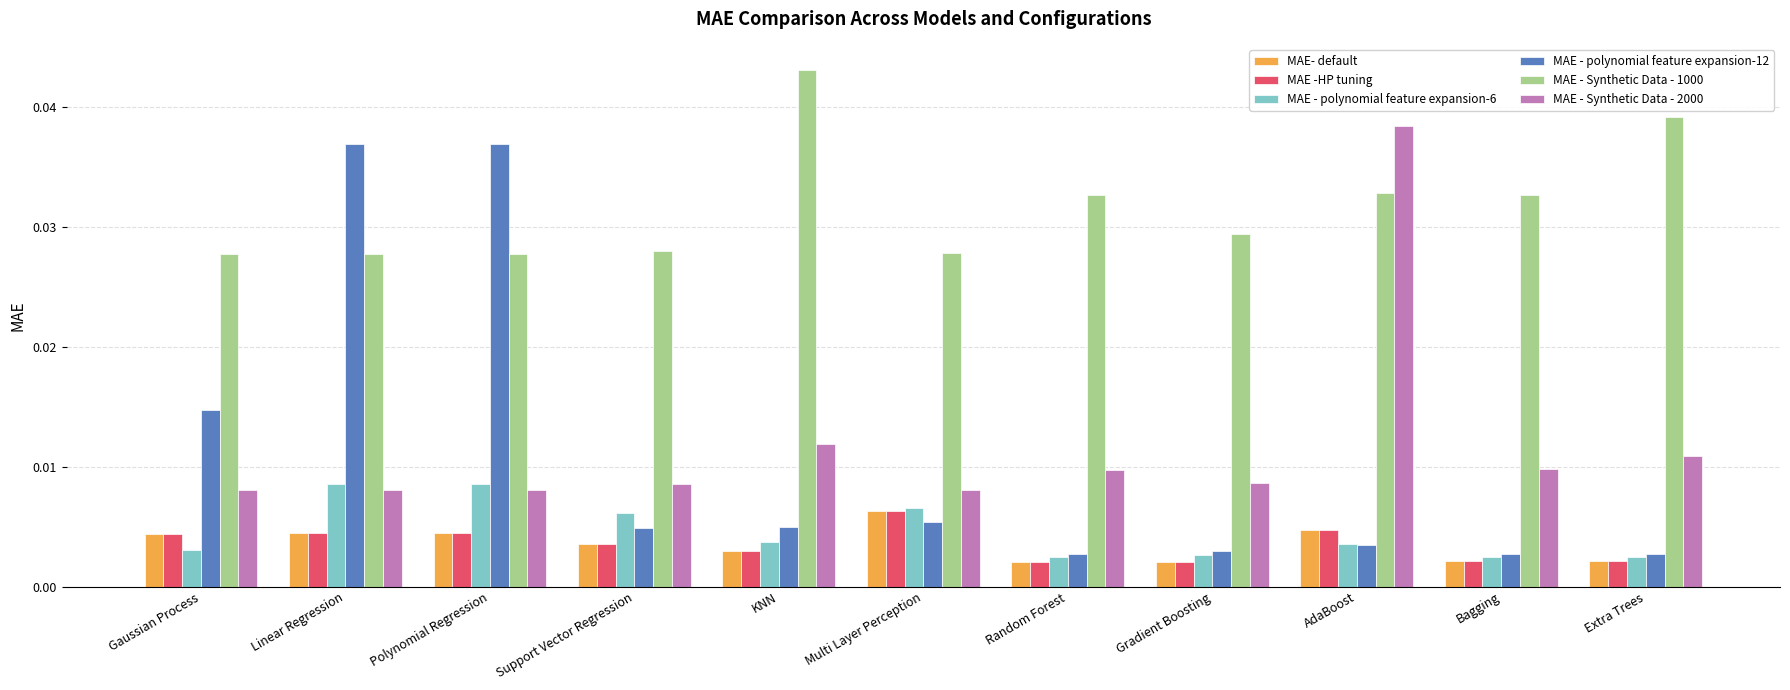

Is the value of MAE - polynomial feature expansion-6 at Polynomial Regression greater than the value of MAE -HP tuning at Bagging?

Yes